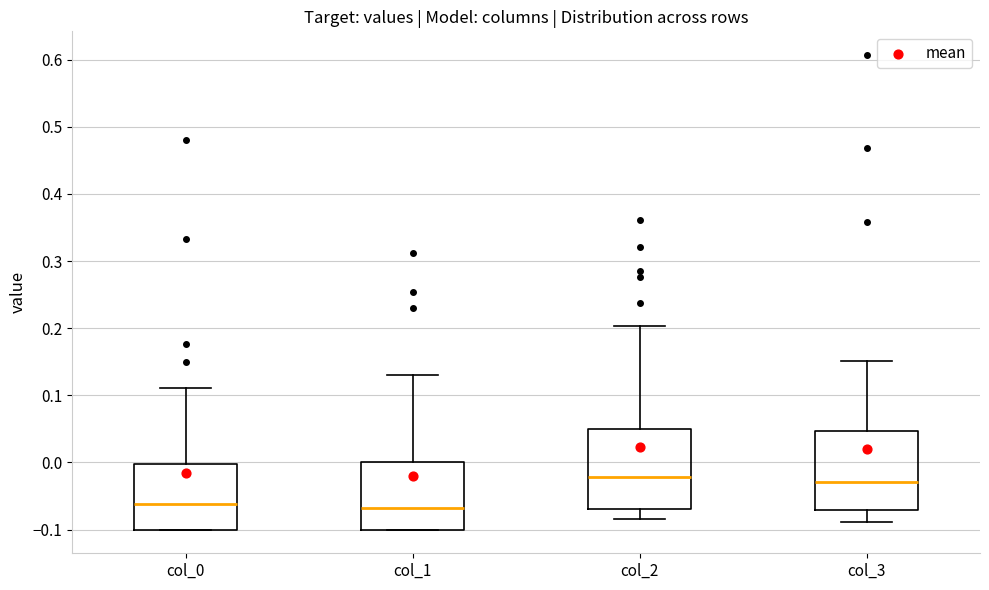

Reading left to right, transcribe this box plot: for each box, give where its median line is, the range the box spans, and where its two whiskers end, as read against the y-axis. The values are not printed on the chart, so give them approximately, as read against the axis.

col_0: median -0.06, box -0.10 to 0.00, whiskers -0.10 to 0.11
col_1: median -0.07, box -0.10 to 0.00, whiskers -0.10 to 0.13
col_2: median -0.02, box -0.07 to 0.05, whiskers -0.08 to 0.20
col_3: median -0.03, box -0.07 to 0.05, whiskers -0.09 to 0.15